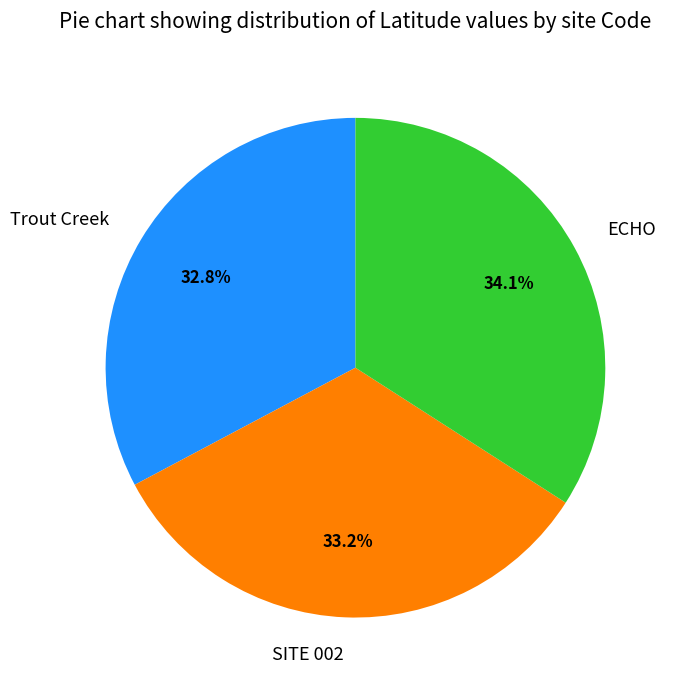

To the nearest percent, what percentage of the pie is ECHO?

34%